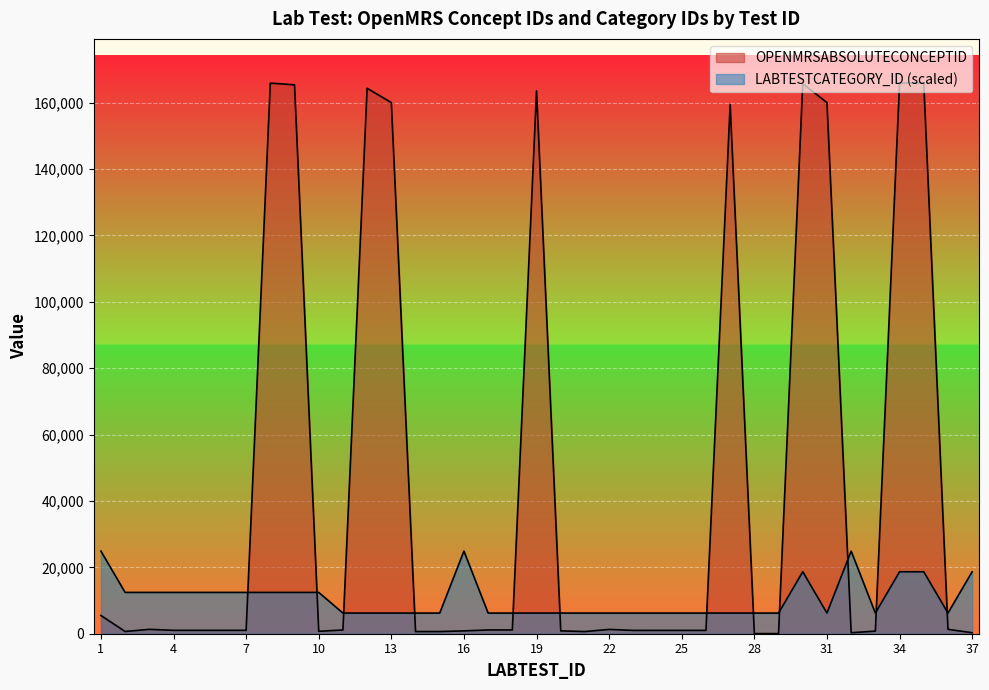

Reading left to right, transcribe all the data shown in this chart.

OPENMRSABSOLUTECONCEPTID: 5497.0	678.0	1319.0	1023.0	1022.0	1024.0	1025.0	165920.0	165395.0	729.0	1133.0	164364.0	160053.0	653.0	654.0	856.0	1132.0	1134.0	163596.0	857.0	655.0	1299.0	1006.0	1008.0	1007.0	1009.0	159430.0	45.0	32.0	165746.0	160053.0	299.0	785.0	165926.0	165968.0	1325.0	304.0
LABTESTCATEGORY_ID: 24895.2	12447.6	12447.6	12447.6	12447.6	12447.6	12447.6	12447.6	12447.6	12447.6	6223.8	6223.8	6223.8	6223.8	6223.8	24895.2	6223.8	6223.8	6223.8	6223.8	6223.8	6223.8	6223.8	6223.8	6223.8	6223.8	6223.8	6223.8	6223.8	18671.4	6223.8	24895.2	6223.8	18671.4	18671.4	6223.8	18671.4